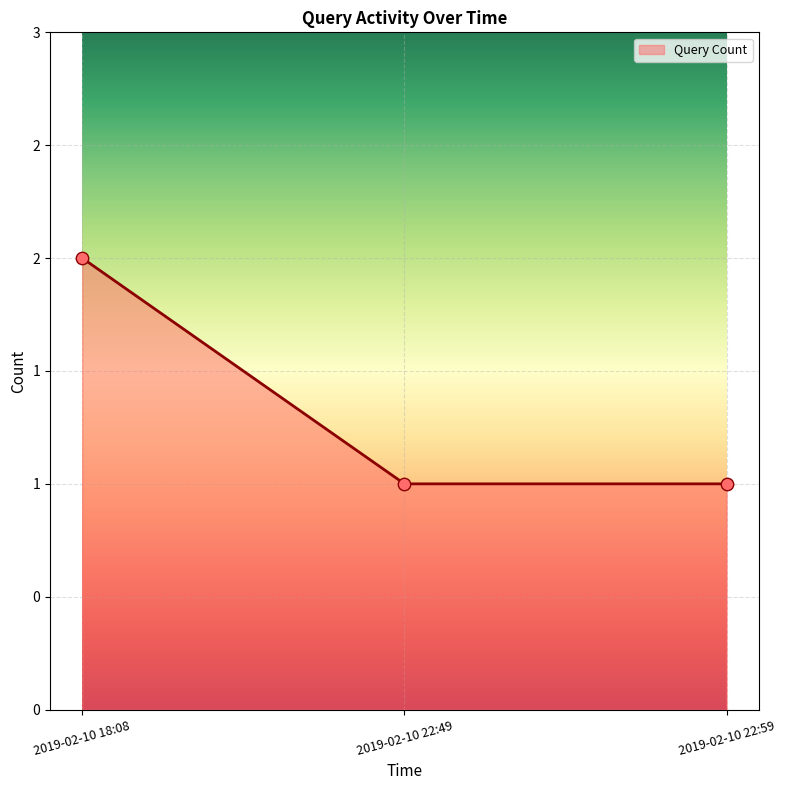

What is the change in value from 2019-02-10 18:08 to 2019-02-10 22:59?

-1